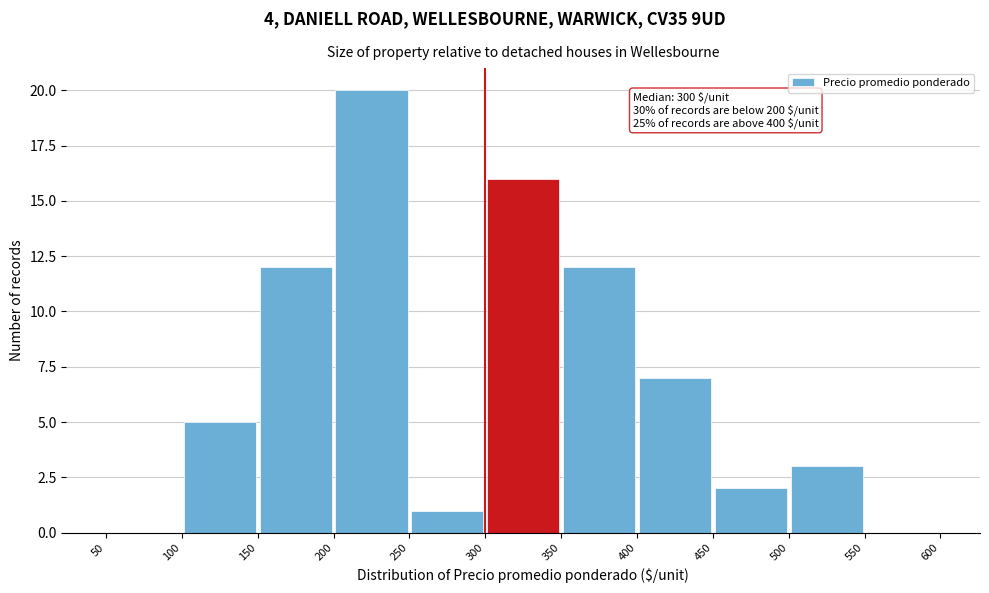

Over which range of the x-axis is the bar tallest?

200 to 250